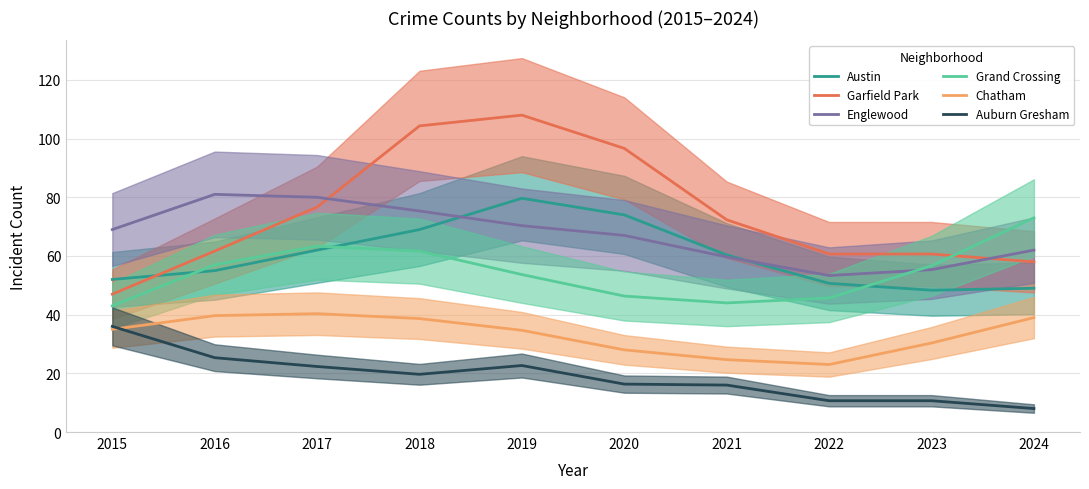

In Chatham, how many points are lower than both neighbors (excluding endpoints)?

1